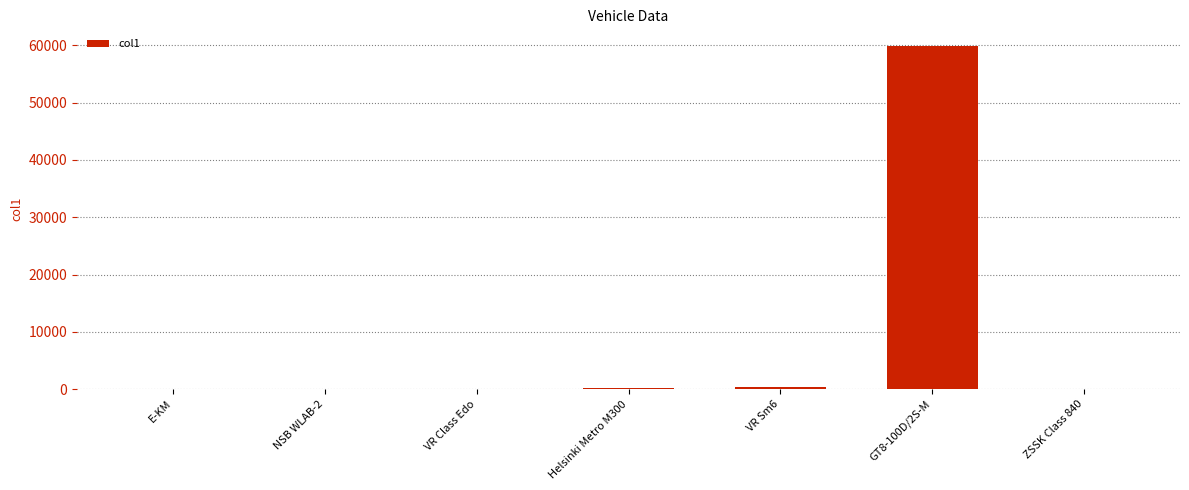

What is the greatest value displayed?

59800.0